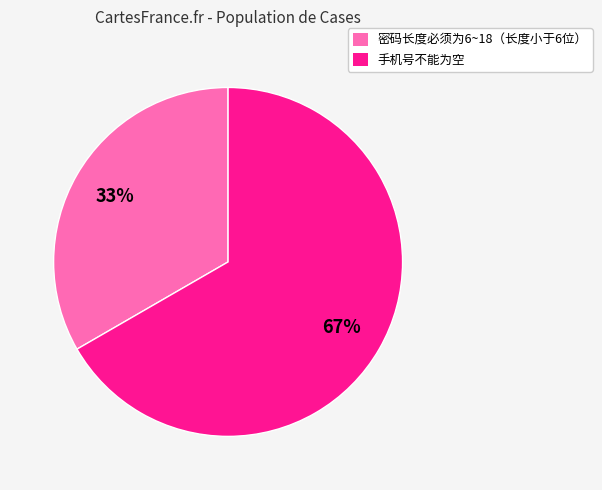

What percentage is the 手机号不能为空 slice, to the nearest percent?

67%